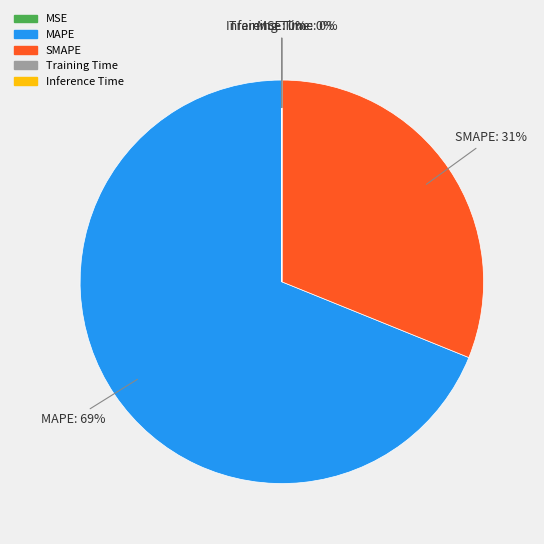

Is there any slice that represents more than half of the pie?

Yes